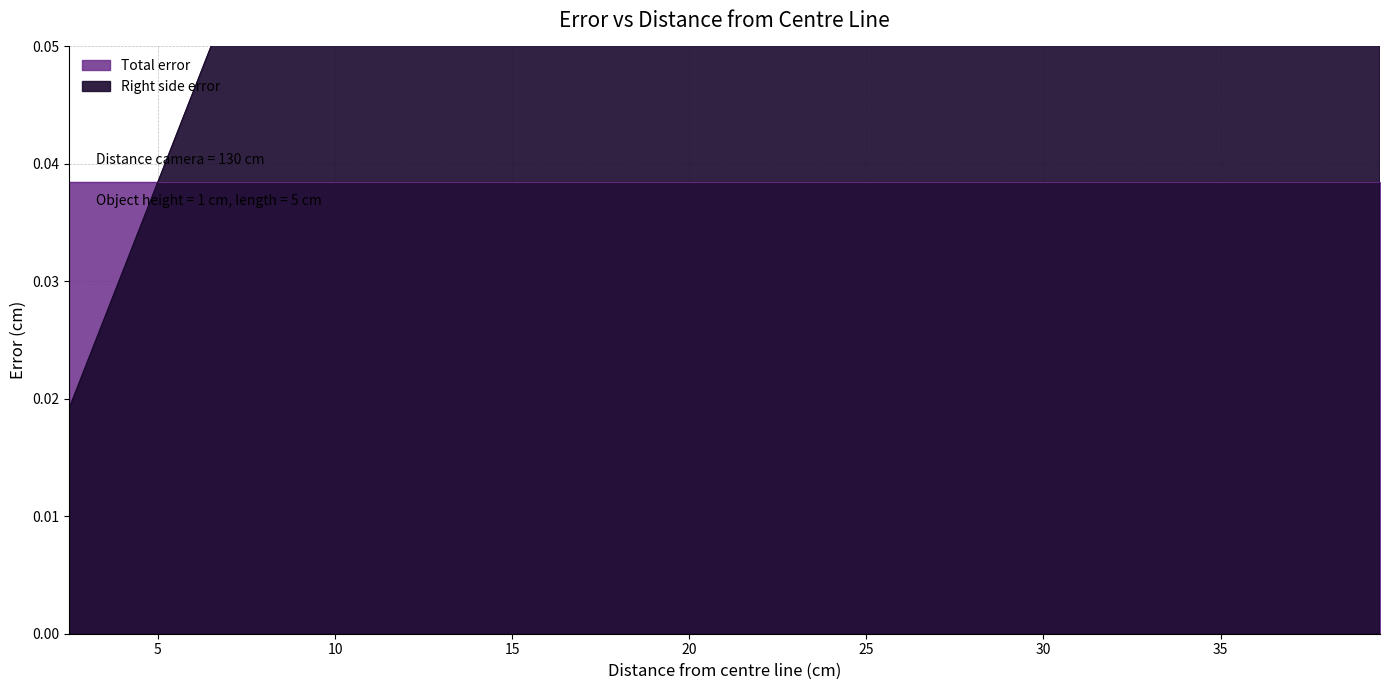

What is the value of the 30th point from the left?

0.2